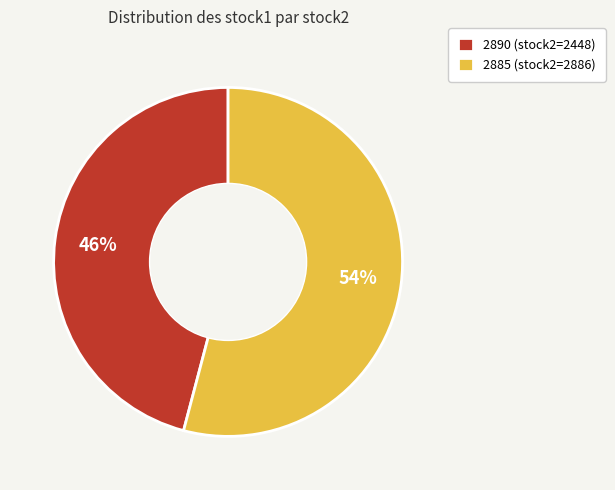

How many slices are in this pie chart?

2